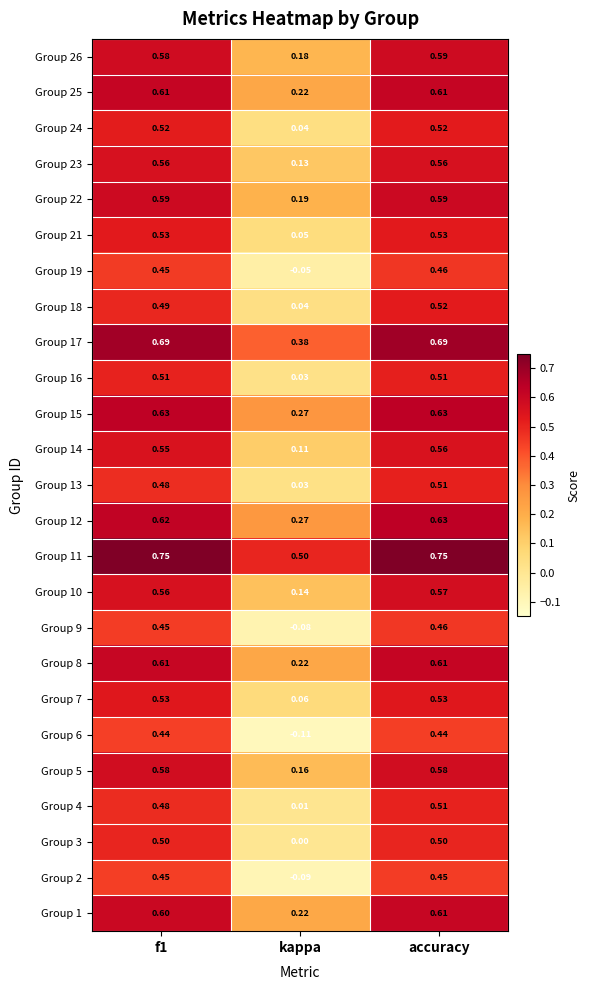

Which label corresponds to the smallest value in the chart?

kappa